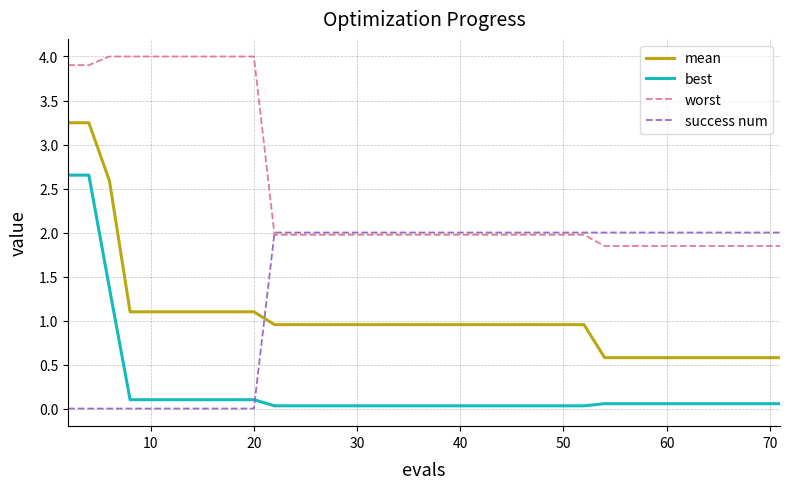

List the series in order of their peak value, lowest first.

success num, best, mean, worst